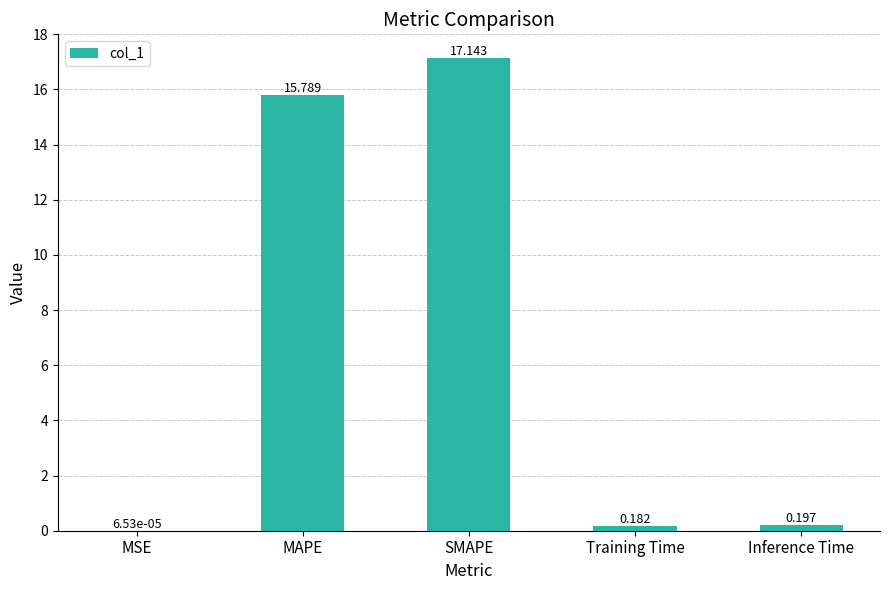

Where is the data nearest to the value 8?

MAPE